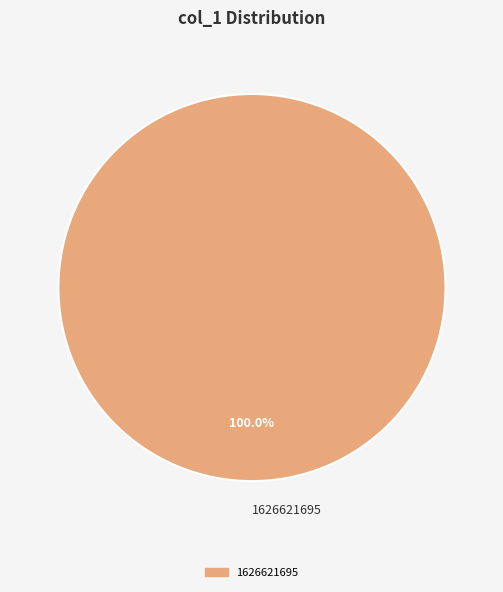

What percentage is the 1626621695 slice, to the nearest percent?

100%